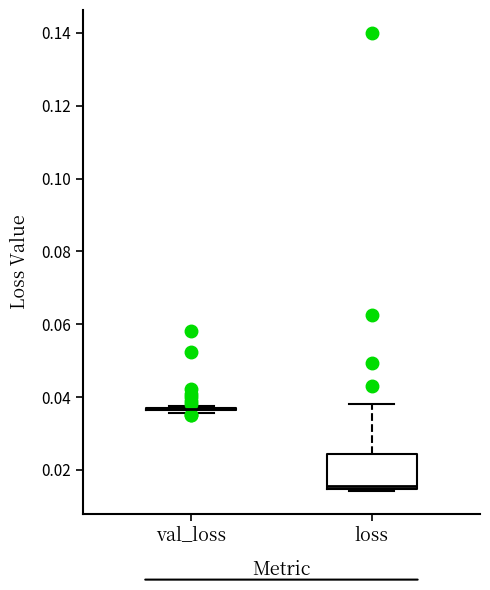

Where does the upper whisker of the box for loss end on the y-axis? The values are not printed on the chart, so give them approximately, as read against the axis.

0.038